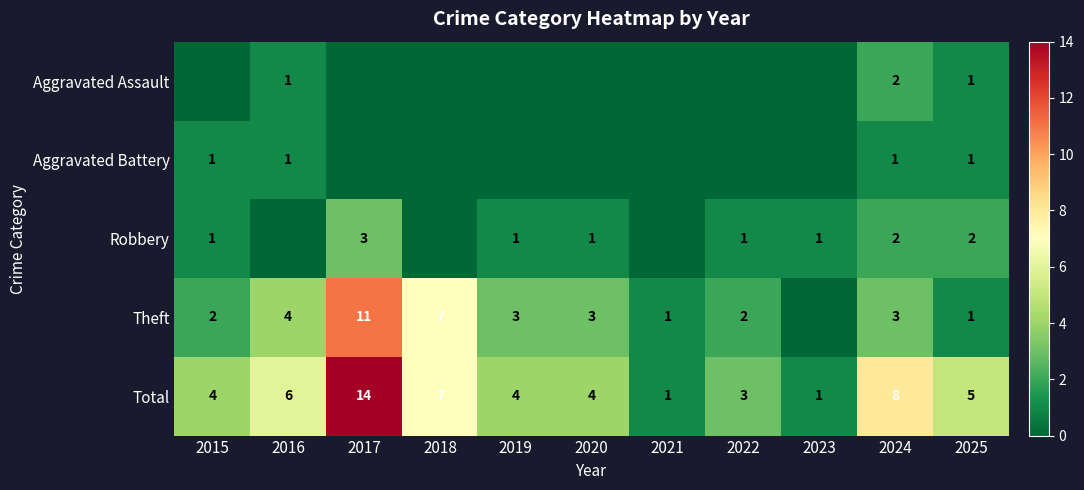

What is the difference between the Total values at 2016 and 2022?

3